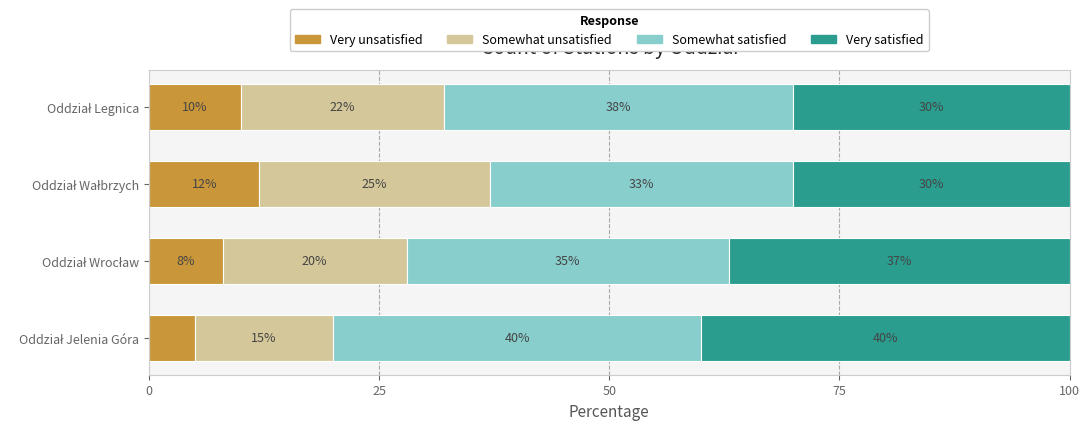

What is the sum of all Very unsatisfied values?

35